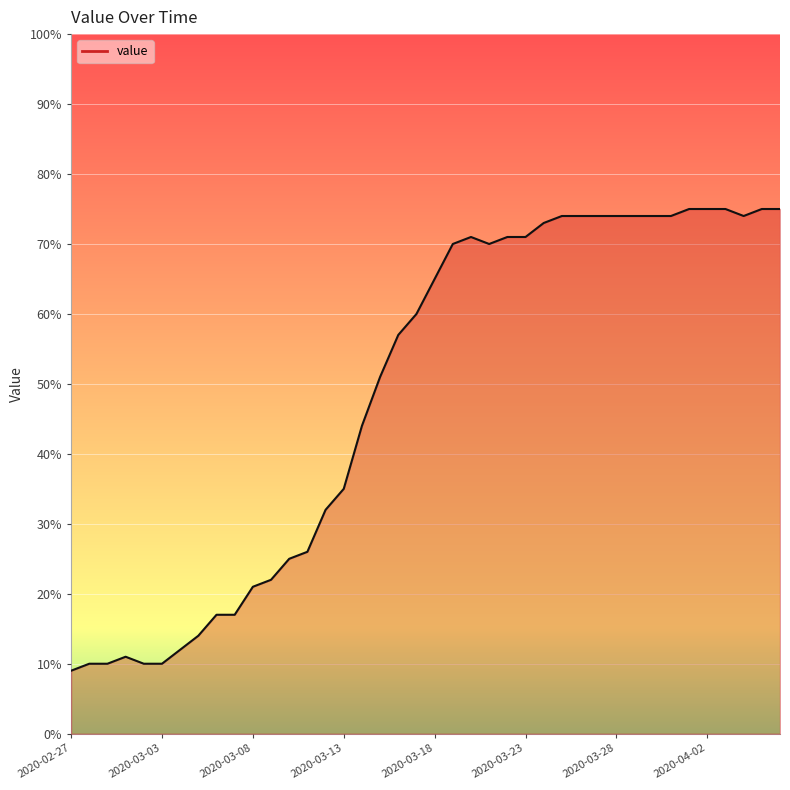

What is the greatest value displayed?

75